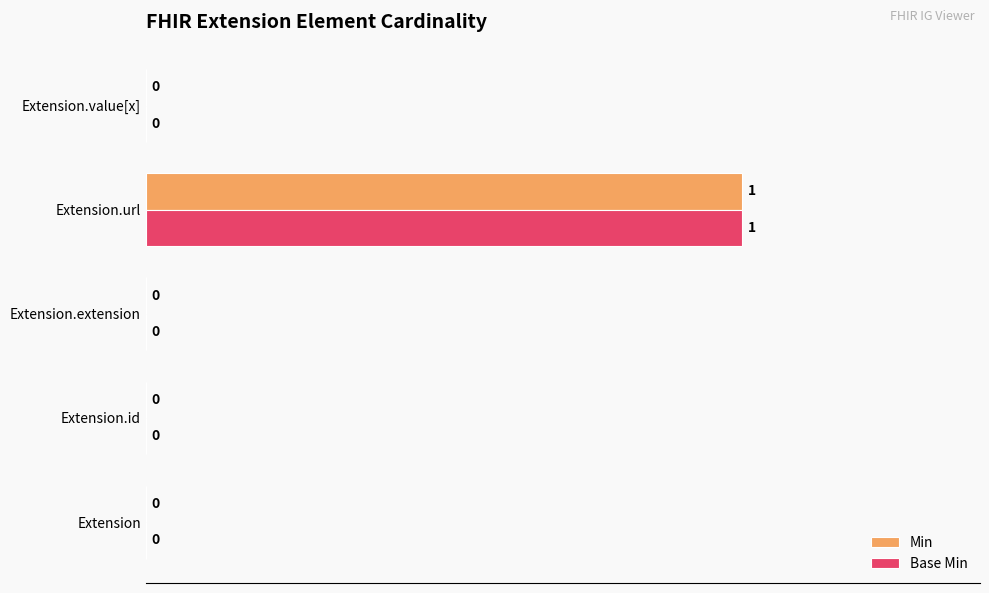

The value of Base Min at Extension.url is 1. True or false?

True